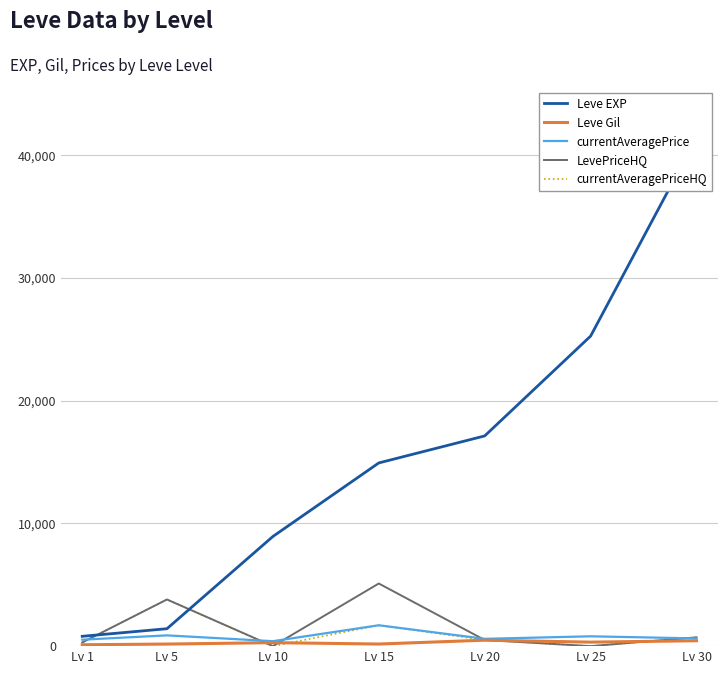

What is the difference between the highest and lowest values at Lv 30?

40970.0